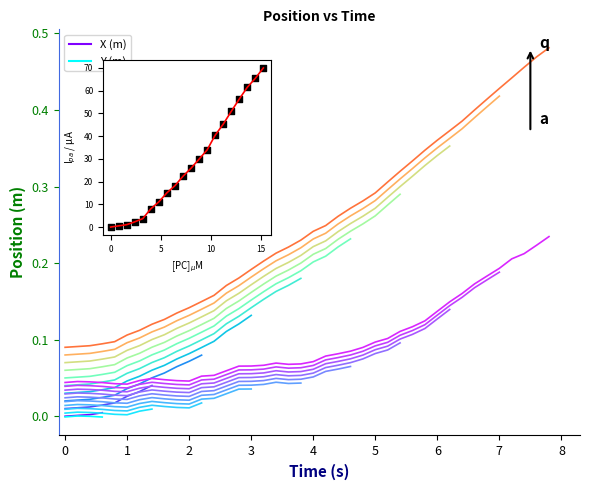

Which series reaches the minimum Y coordinate?

Y_m